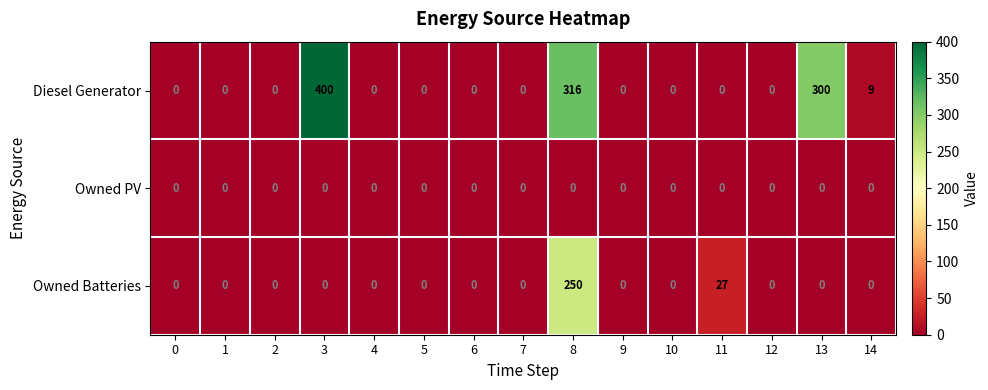

Which series changed the most between 1 and 13?

Diesel Generator